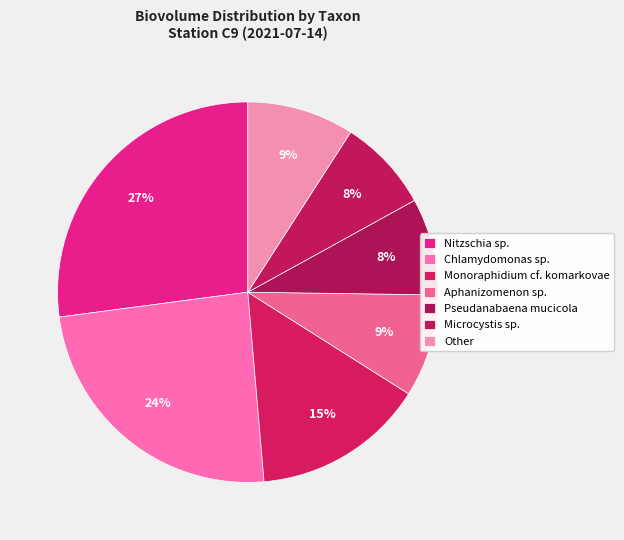

Combined, what portion of the pie is Chlamydomonas sp. and Nitzschia sp.?

51.4%